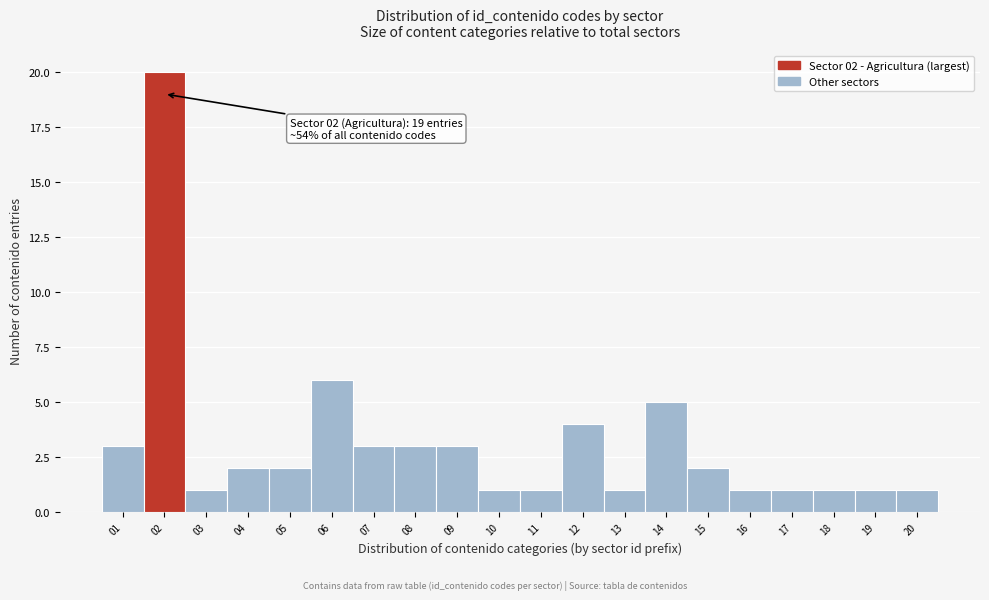

Reading right to left, what are all the values shown in this chart?

20=1	19=1	18=1	17=1	16=1	15=2	14=5	13=1	12=4	11=1	10=1	09=3	08=3	07=3	06=6	05=2	04=2	03=1	02=20	01=3